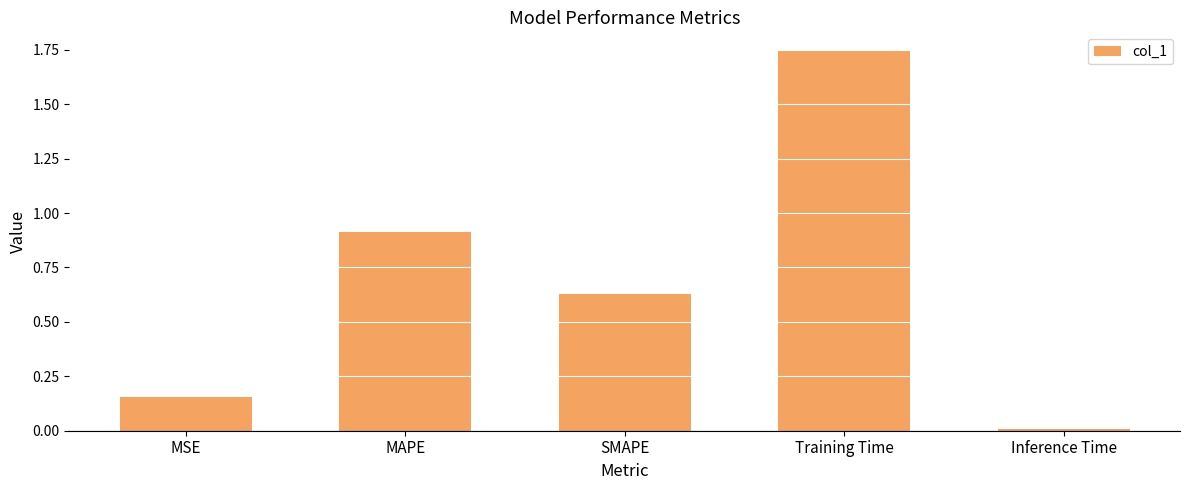

What is the label of the 1st bar from the right?

Inference Time